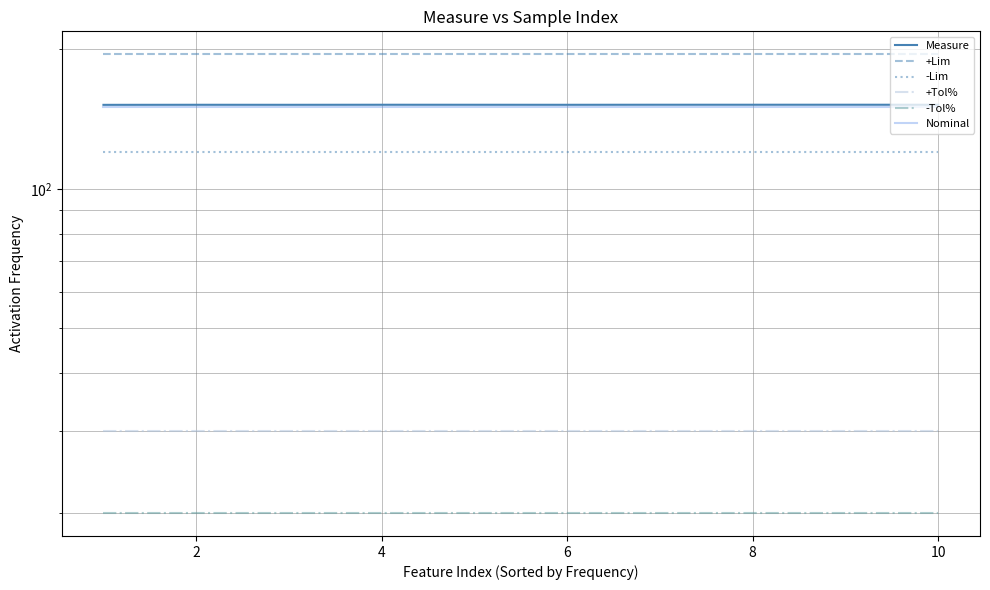

At which category is the sum across all series the highest?

8